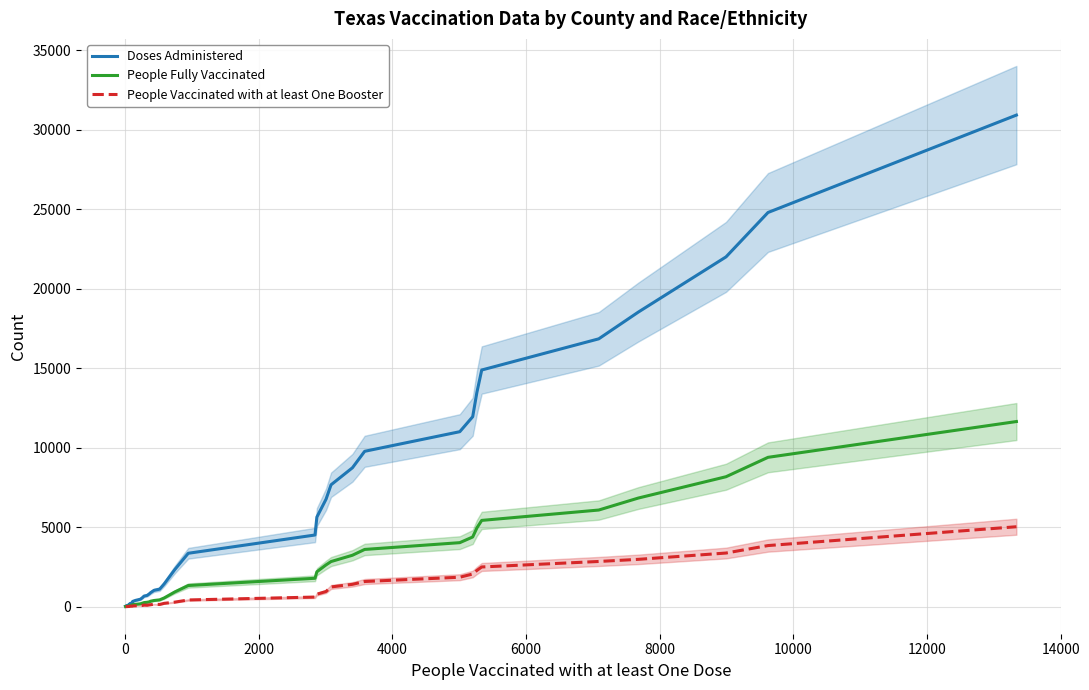

What is the maximum value for People Vaccinated with at least One Booster?

5028.8